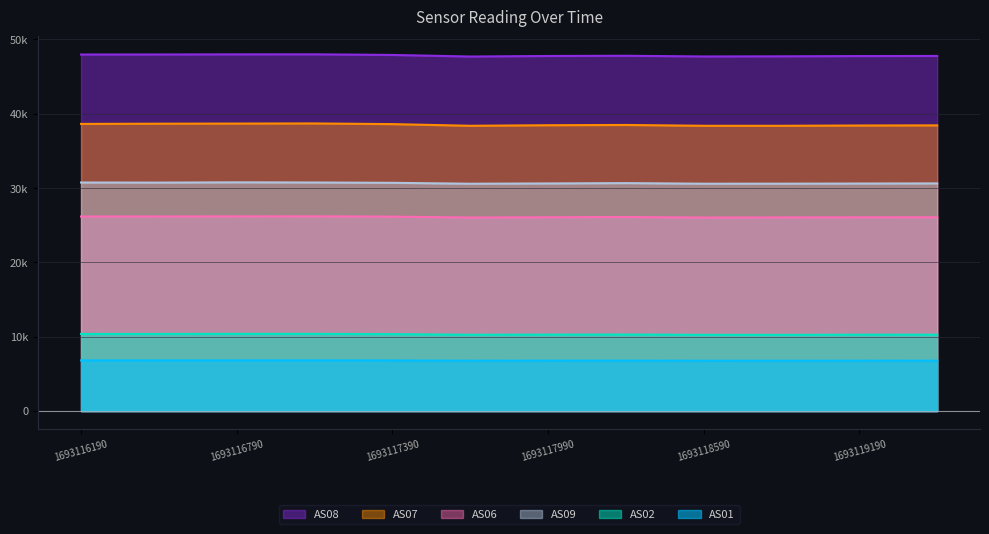

What is the spread (max minus min) of values at 1693118290?

41014